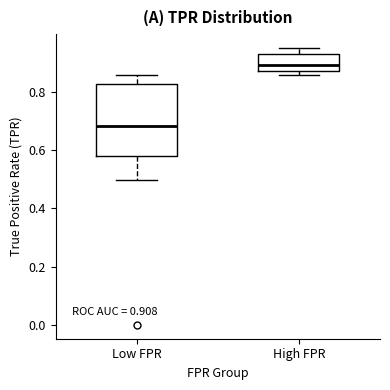

Comparing the boxes themselves (not the whiskers), which one is the tallest?

Low FPR